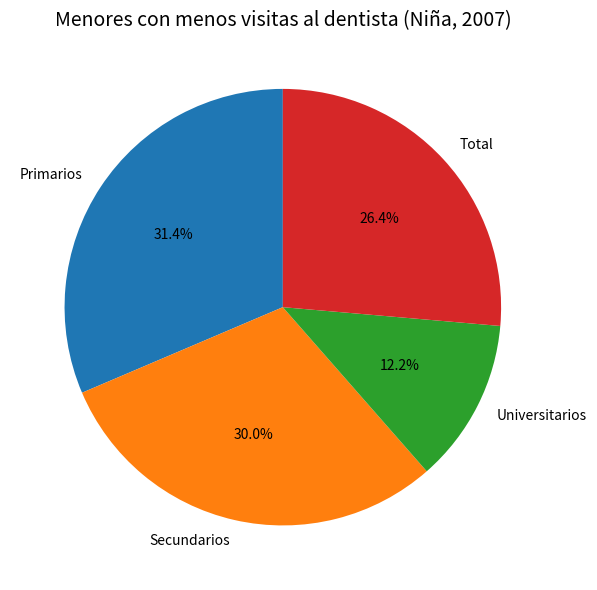

Count the number of slices in the pie.

4